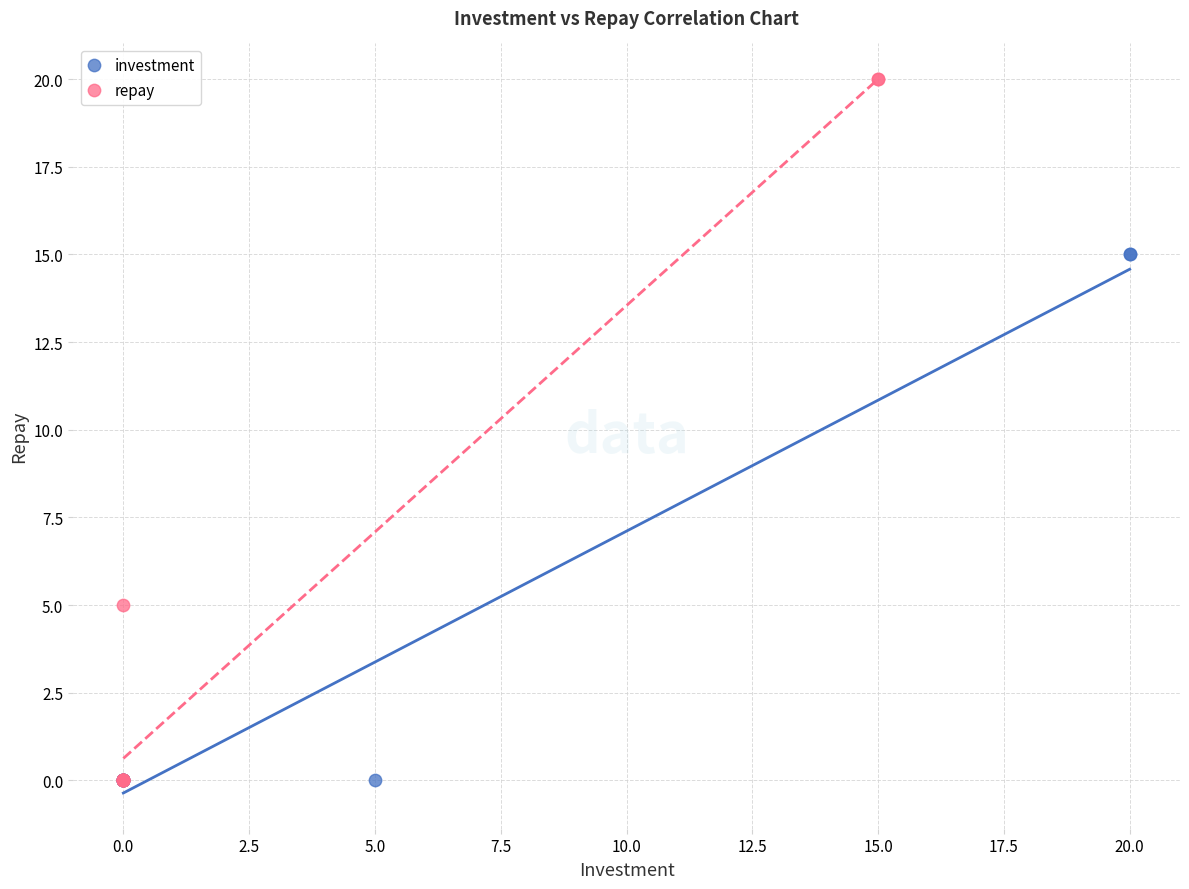

Which series has the widest spread of Y values?

repay